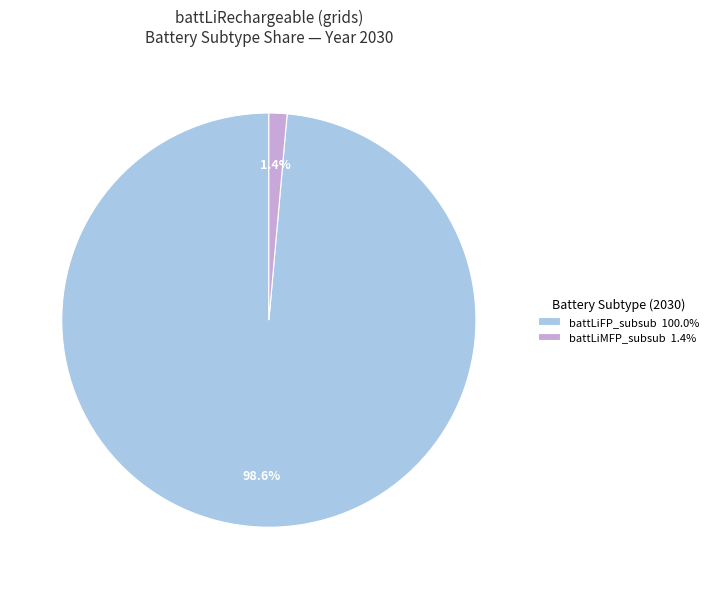

Which slice is the smallest?

battLiMFP_subsub 1.4%